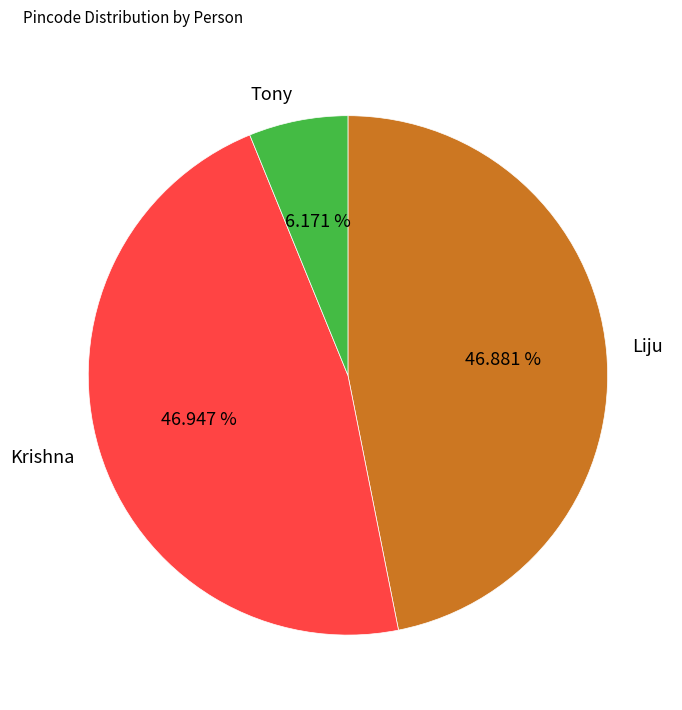

Which category has the smallest portion of the pie?

Tony